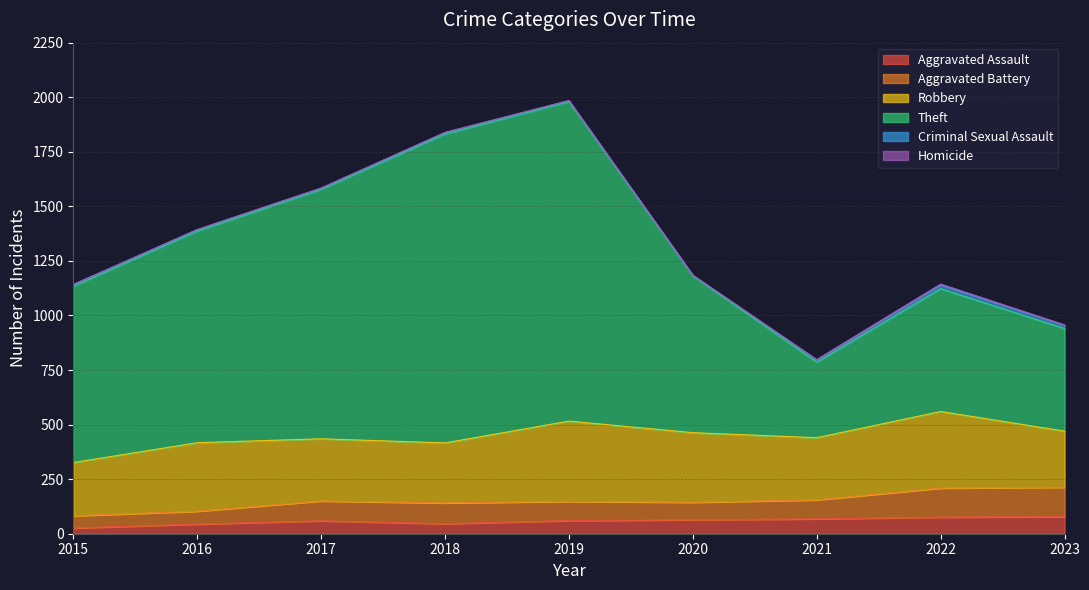

Is the value of Theft at 2020 greater than the value of Aggravated Assault at 2023?

Yes